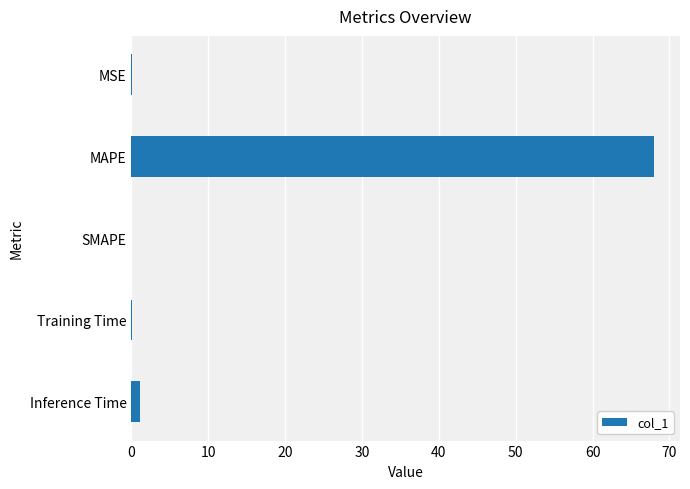

Which label corresponds to the largest value in the chart?

MAPE